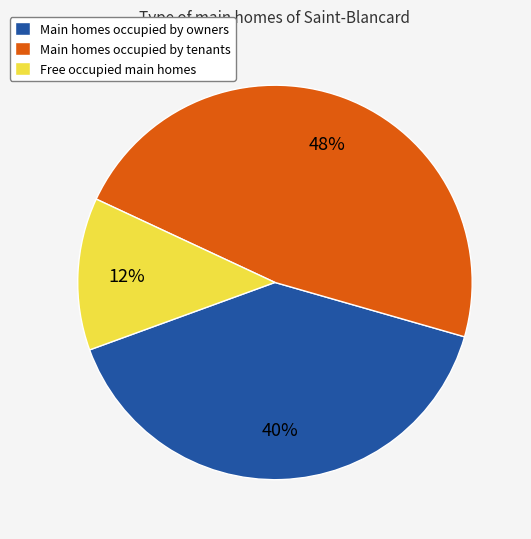

Count the number of slices in the pie.

3